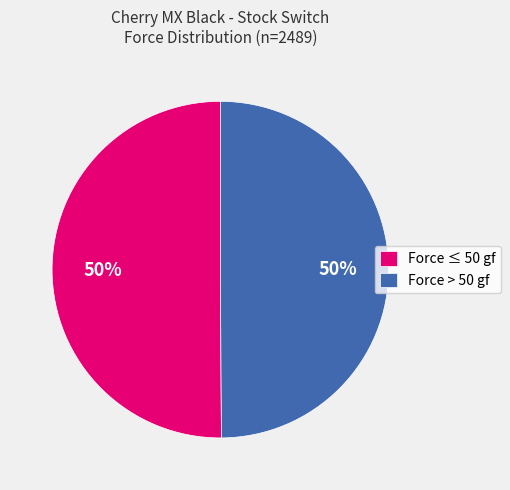

What is the ratio of the value at Force > 50 gf to the value at Force ≤ 50 gf?

1.0